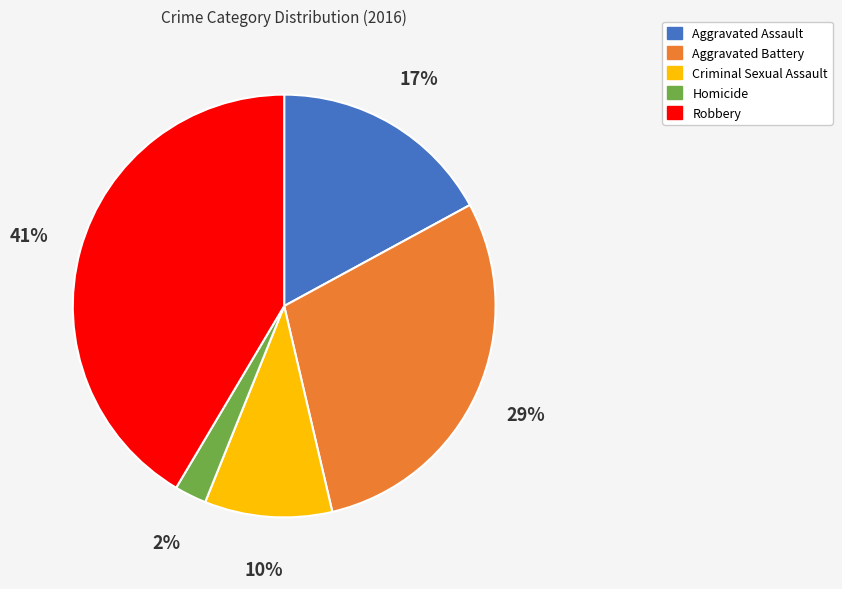

To the nearest percent, what percentage of the pie is Criminal Sexual Assault?

10%